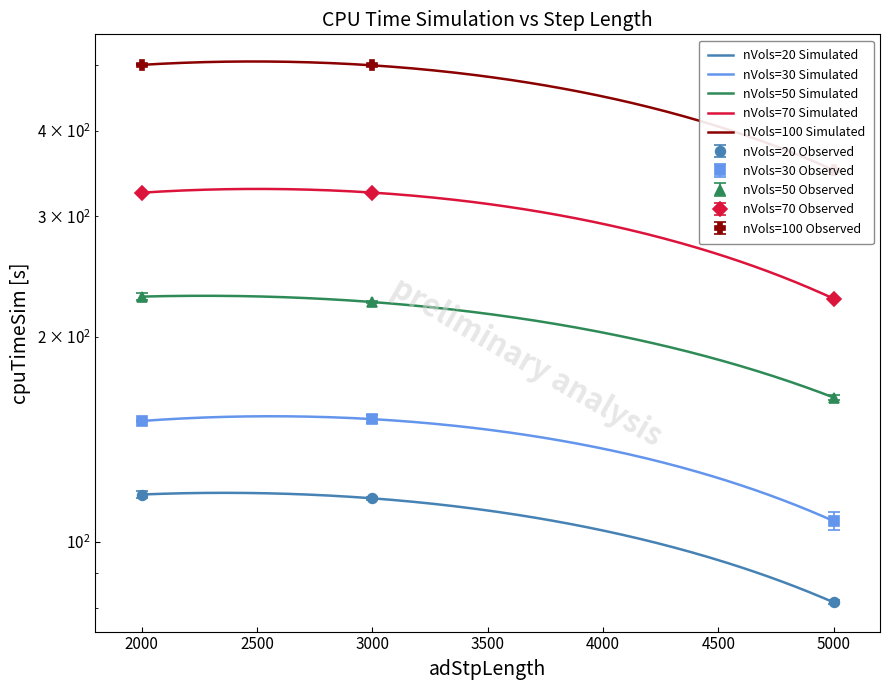

How many data points does each series have?

3